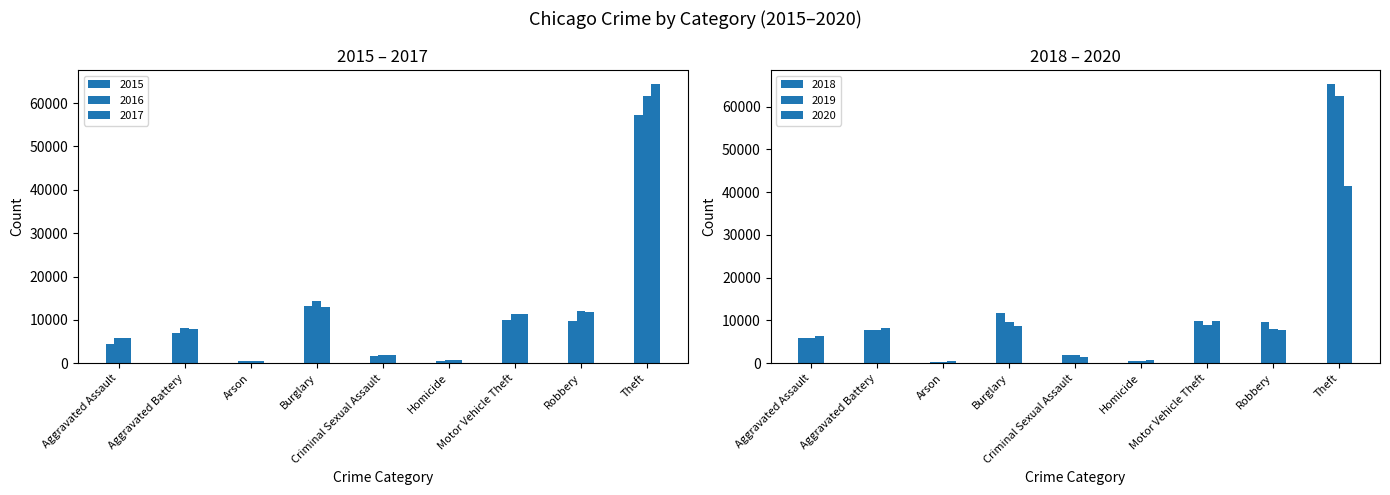

Which series has the largest total across all categories?

2017